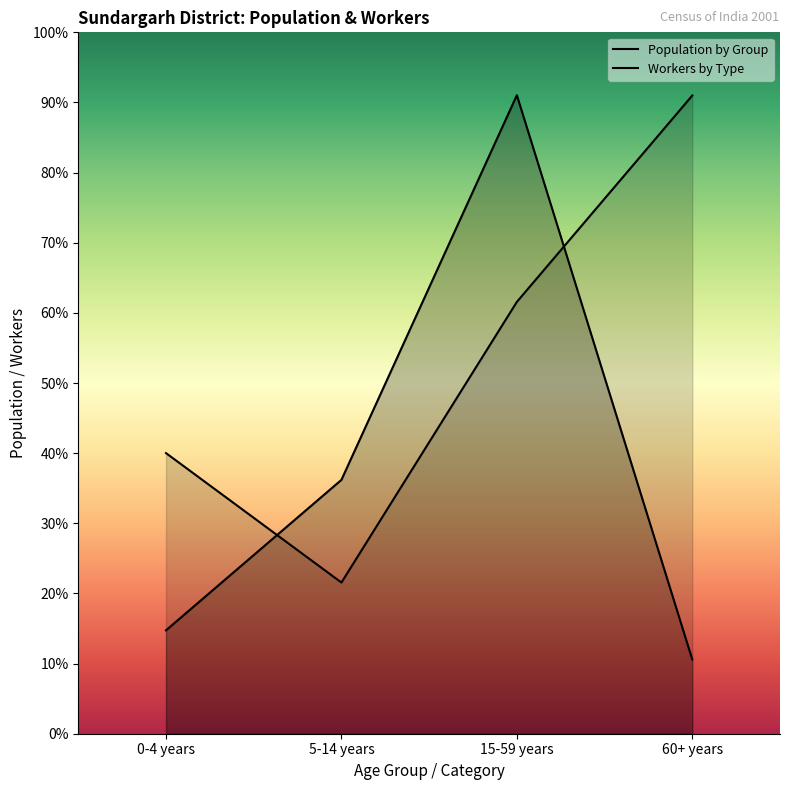

What is the total value across all series at 0-4 years?

657046